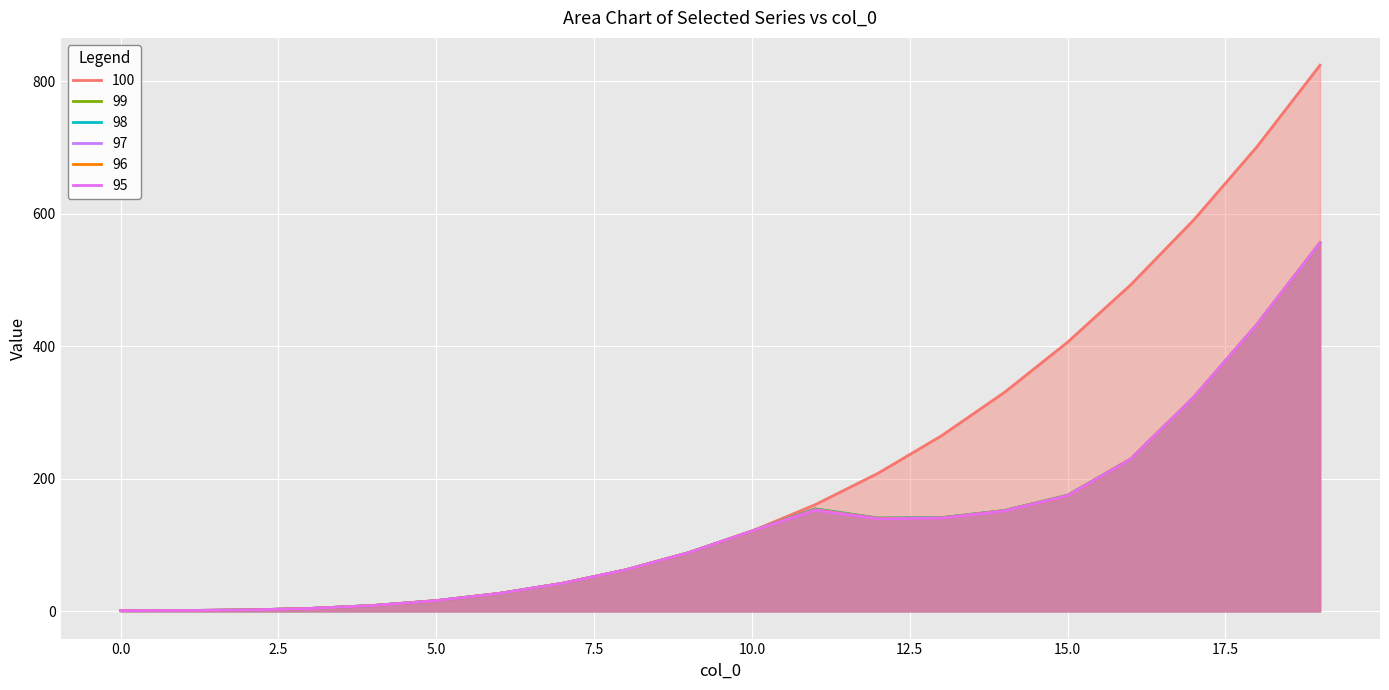

How many data points in 100 are less than 120?

10